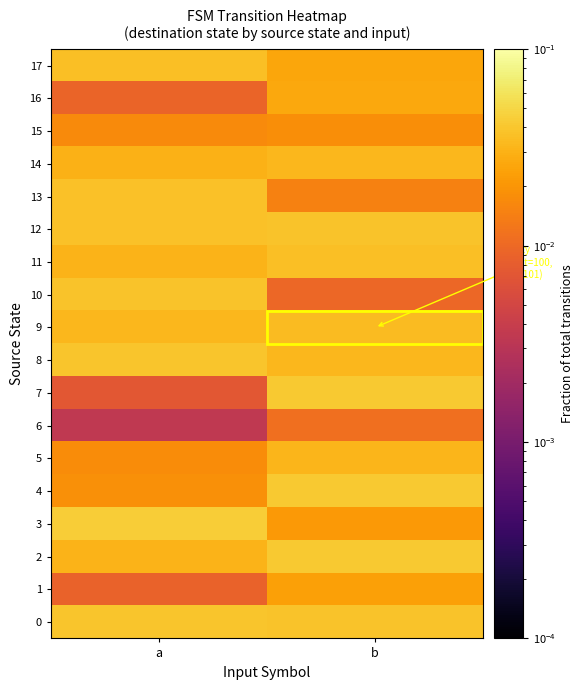

List the series in order of their peak value, highest first.

3, 2, 7, 4, 8, 0, 12, 10, 13, 11, 17, 9, 14, 5, 16, 1, 15, 6